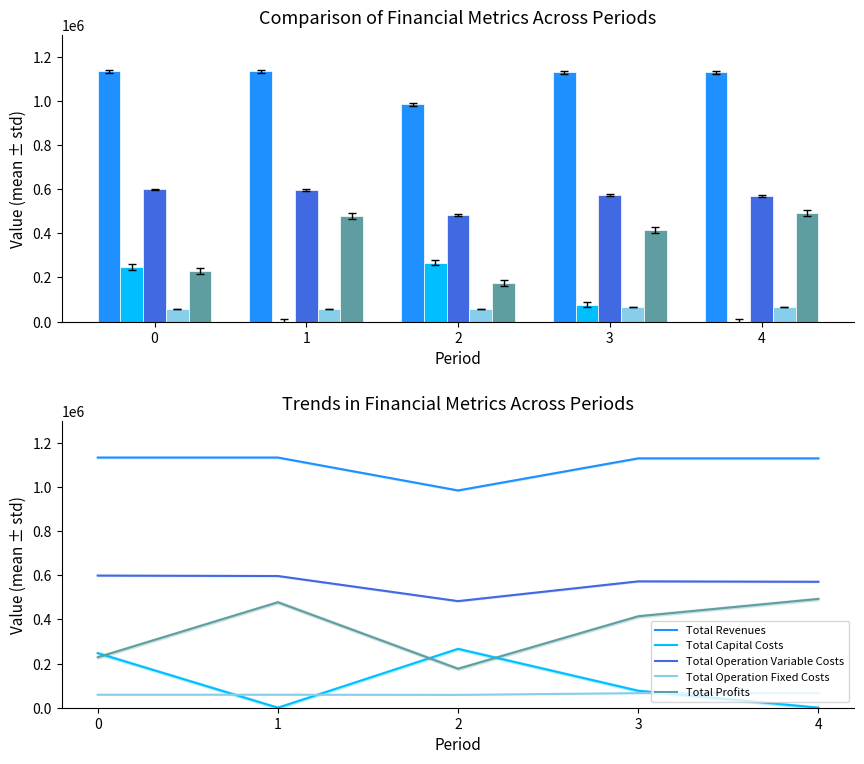

Reading left to right, extract all data points from this chart.

Total Revenues: 0=1133439.3	1=1133439.3	2=984360.2	3=1129739.2	4=1129739.2
Total Capital Costs: 0=247321.0	1=0.0	2=266656.0	3=76800.0	4=0.0
Total Operation Variable Costs: 0=598766.2	1=596761.0	2=482989.7	3=572553.5	4=570696.3
Total Operation Fixed Costs: 0=58900.2	1=58900.2	2=58127.8	3=66198.5	4=66198.5
Total Profits: 0=228452.0	1=477778.1	2=176586.6	3=414187.2	4=492844.4